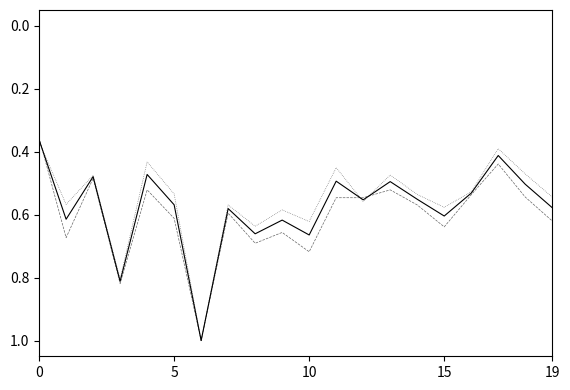

What is the maximum value shown in the chart?

1.0